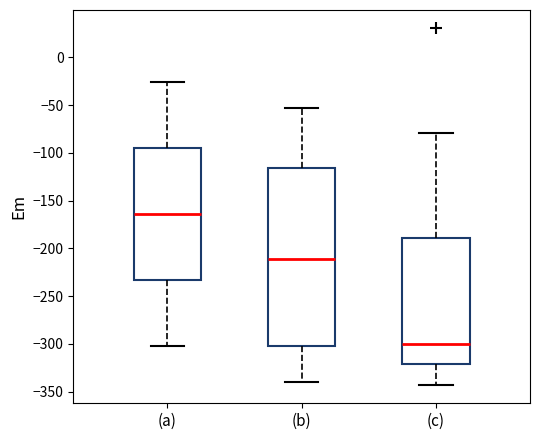

Comparing the boxes themselves (not the whiskers), which one is the tallest?

(b)